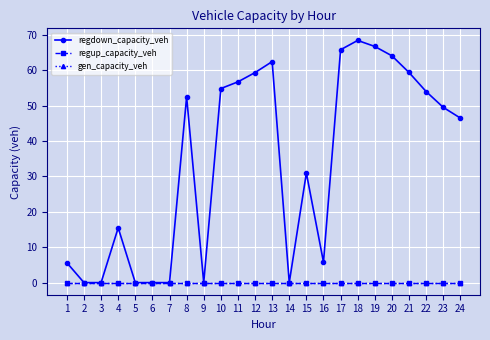

Is this an area chart (filled region under the line)?

No